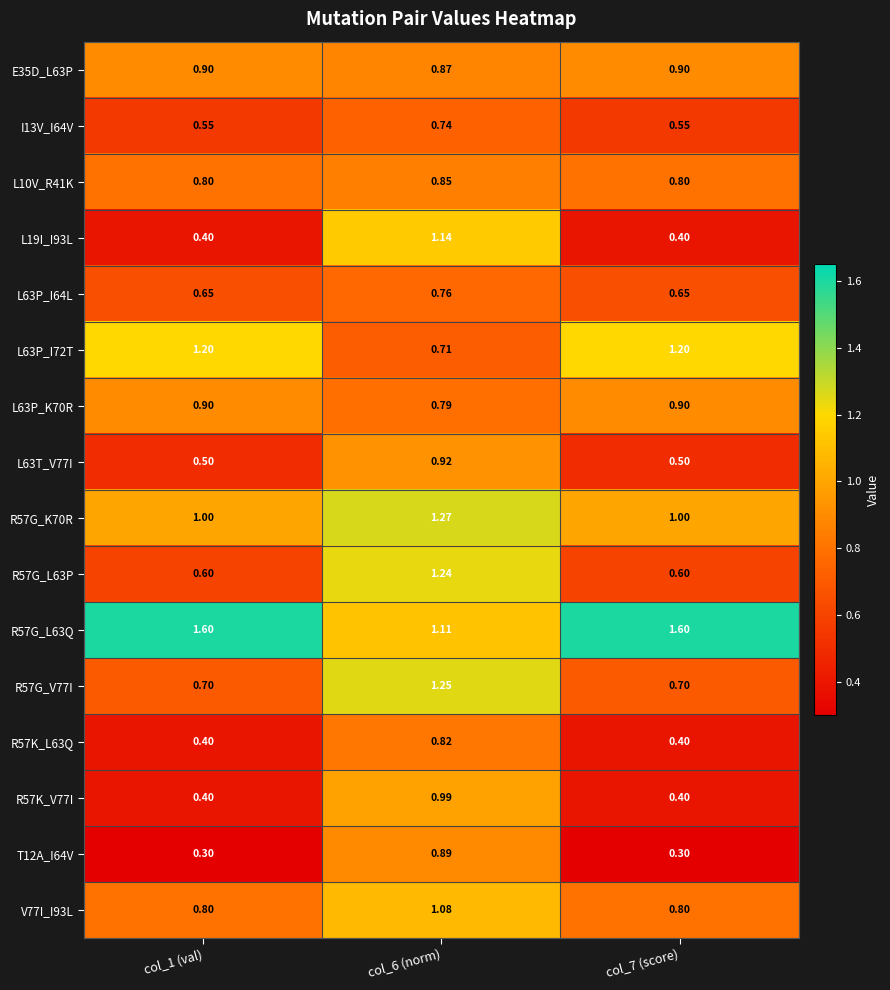

Is the value of I13V_I64V at col_7 (score) greater than the value of E35D_L63P at col_7 (score)?

No